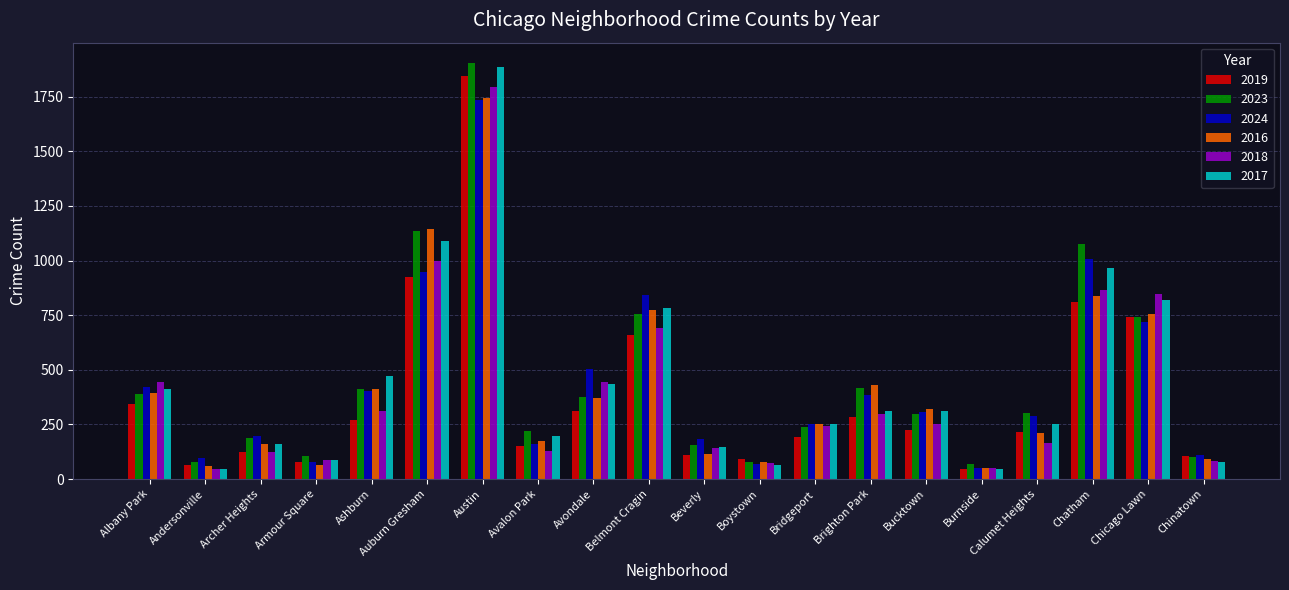

What is the difference between the maximum and minimum values in the 2024 series?

1685